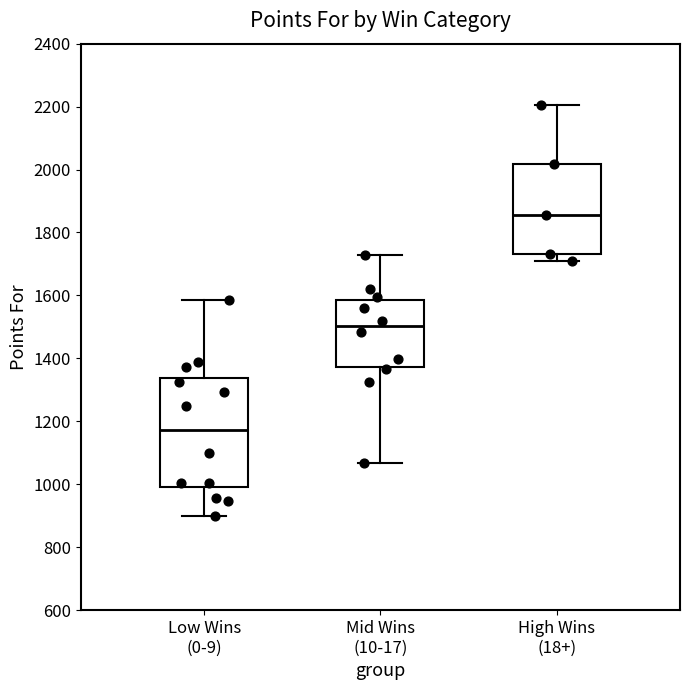

Reading left to right, transcribe this box plot: for each box, give where its median line is, the range the box spans, and where its two whiskers end, as read against the y-axis. The values are not printed on the chart, so give them approximately, as read against the axis.

Low Wins (0-9): median 1180, box 1000 to 1340, whiskers 900 to 1580
Mid Wins (10-17): median 1500, box 1380 to 1580, whiskers 1060 to 1720
High Wins (18+): median 1860, box 1740 to 2020, whiskers 1700 to 2200